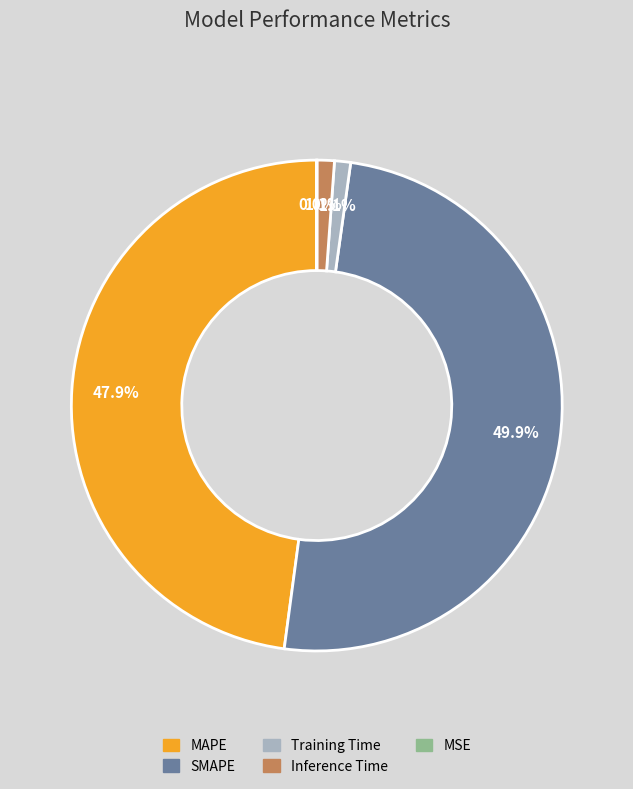

What percentage do Inference Time and Training Time together represent?

2.2%